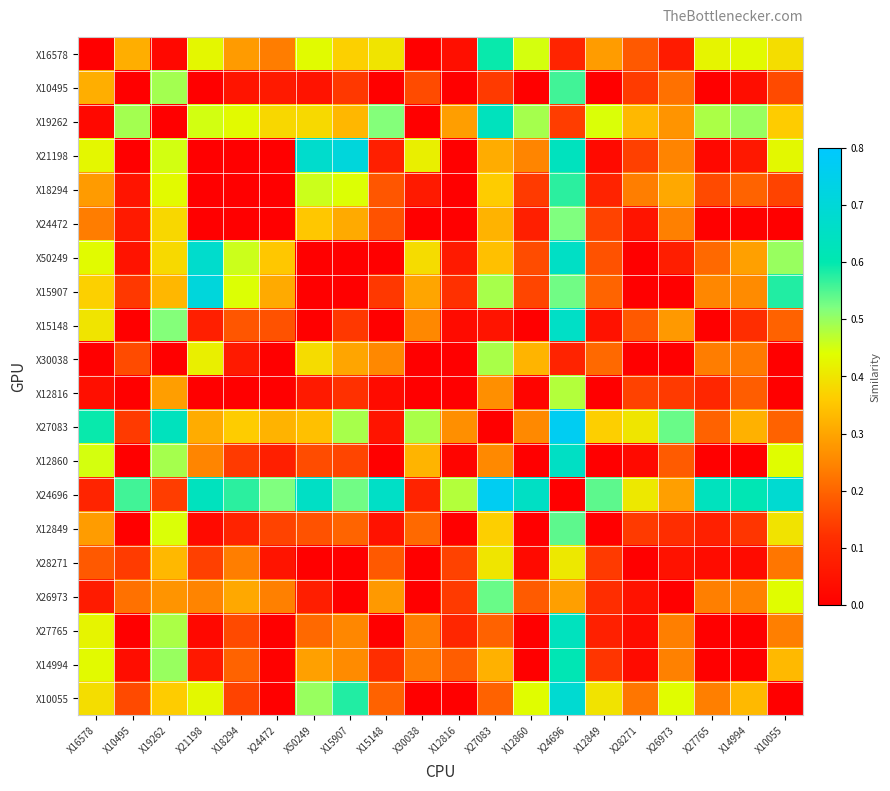

Reading left to right, what are all the values shown in this chart?

X16578: X16578=0.0	X10495=0.3	X19262=0.0	X21198=0.4	X18294=0.3	X24472=0.2	X50249=0.4	X15907=0.4	X15148=0.4	X30038=0.0	X12816=0.0	X27083=0.6	X12860=0.4	X24696=0.1	X12849=0.3	X28271=0.2	X26973=0.1	X27765=0.4	X14994=0.4	X10055=0.4
X10495: X16578=0.3	X10495=0.0	X19262=0.5	X21198=0.0	X18294=0.1	X24472=0.1	X50249=0.0	X15907=0.1	X15148=0.0	X30038=0.2	X12816=0.0	X27083=0.1	X12860=0.0	X24696=0.6	X12849=0.0	X28271=0.1	X26973=0.2	X27765=0.0	X14994=0.0	X10055=0.2
X19262: X16578=0.0	X10495=0.5	X19262=0.0	X21198=0.5	X18294=0.4	X24472=0.4	X50249=0.4	X15907=0.3	X15148=0.5	X30038=0.0	X12816=0.3	X27083=0.6	X12860=0.5	X24696=0.1	X12849=0.4	X28271=0.3	X26973=0.3	X27765=0.5	X14994=0.5	X10055=0.4
X21198: X16578=0.4	X10495=0.0	X19262=0.5	X21198=0.0	X18294=0.0	X24472=0.0	X50249=0.7	X15907=0.7	X15148=0.1	X30038=0.4	X12816=0.0	X27083=0.3	X12860=0.2	X24696=0.6	X12849=0.0	X28271=0.1	X26973=0.2	X27765=0.0	X14994=0.1	X10055=0.4
X18294: X16578=0.3	X10495=0.1	X19262=0.4	X21198=0.0	X18294=0.0	X24472=0.0	X50249=0.5	X15907=0.4	X15148=0.2	X30038=0.1	X12816=0.0	X27083=0.4	X12860=0.1	X24696=0.6	X12849=0.1	X28271=0.2	X26973=0.3	X27765=0.2	X14994=0.2	X10055=0.1
X24472: X16578=0.2	X10495=0.1	X19262=0.4	X21198=0.0	X18294=0.0	X24472=0.0	X50249=0.4	X15907=0.3	X15148=0.2	X30038=0.0	X12816=0.0	X27083=0.3	X12860=0.1	X24696=0.5	X12849=0.1	X28271=0.1	X26973=0.2	X27765=0.0	X14994=0.0	X10055=0.0
X50249: X16578=0.4	X10495=0.0	X19262=0.4	X21198=0.7	X18294=0.5	X24472=0.4	X50249=0.0	X15907=0.0	X15148=0.0	X30038=0.4	X12816=0.1	X27083=0.3	X12860=0.2	X24696=0.7	X12849=0.2	X28271=0.0	X26973=0.1	X27765=0.2	X14994=0.3	X10055=0.5
X15907: X16578=0.4	X10495=0.1	X19262=0.3	X21198=0.7	X18294=0.4	X24472=0.3	X50249=0.0	X15907=0.0	X15148=0.1	X30038=0.3	X12816=0.1	X27083=0.5	X12860=0.2	X24696=0.5	X12849=0.2	X28271=0.0	X26973=0.0	X27765=0.3	X14994=0.3	X10055=0.6
X15148: X16578=0.4	X10495=0.0	X19262=0.5	X21198=0.1	X18294=0.2	X24472=0.2	X50249=0.0	X15907=0.1	X15148=0.0	X30038=0.3	X12816=0.0	X27083=0.1	X12860=0.0	X24696=0.7	X12849=0.0	X28271=0.2	X26973=0.3	X27765=0.0	X14994=0.1	X10055=0.2
X30038: X16578=0.0	X10495=0.2	X19262=0.0	X21198=0.4	X18294=0.1	X24472=0.0	X50249=0.4	X15907=0.3	X15148=0.3	X30038=0.0	X12816=0.0	X27083=0.5	X12860=0.3	X24696=0.1	X12849=0.2	X28271=0.0	X26973=0.0	X27765=0.2	X14994=0.2	X10055=0.0
X12816: X16578=0.0	X10495=0.0	X19262=0.3	X21198=0.0	X18294=0.0	X24472=0.0	X50249=0.1	X15907=0.1	X15148=0.0	X30038=0.0	X12816=0.0	X27083=0.3	X12860=0.0	X24696=0.5	X12849=0.0	X28271=0.1	X26973=0.1	X27765=0.1	X14994=0.2	X10055=0.0
X27083: X16578=0.6	X10495=0.1	X19262=0.6	X21198=0.3	X18294=0.4	X24472=0.3	X50249=0.3	X15907=0.5	X15148=0.1	X30038=0.5	X12816=0.3	X27083=0.0	X12860=0.3	X24696=0.8	X12849=0.4	X28271=0.4	X26973=0.5	X27765=0.2	X14994=0.3	X10055=0.2
X12860: X16578=0.4	X10495=0.0	X19262=0.5	X21198=0.2	X18294=0.1	X24472=0.1	X50249=0.2	X15907=0.2	X15148=0.0	X30038=0.3	X12816=0.0	X27083=0.3	X12860=0.0	X24696=0.7	X12849=0.0	X28271=0.0	X26973=0.2	X27765=0.0	X14994=0.0	X10055=0.4
X24696: X16578=0.1	X10495=0.6	X19262=0.1	X21198=0.6	X18294=0.6	X24472=0.5	X50249=0.7	X15907=0.5	X15148=0.7	X30038=0.1	X12816=0.5	X27083=0.8	X12860=0.7	X24696=0.0	X12849=0.5	X28271=0.4	X26973=0.3	X27765=0.6	X14994=0.6	X10055=0.7
X12849: X16578=0.3	X10495=0.0	X19262=0.4	X21198=0.0	X18294=0.1	X24472=0.1	X50249=0.2	X15907=0.2	X15148=0.0	X30038=0.2	X12816=0.0	X27083=0.4	X12860=0.0	X24696=0.5	X12849=0.0	X28271=0.1	X26973=0.1	X27765=0.1	X14994=0.1	X10055=0.4
X28271: X16578=0.2	X10495=0.1	X19262=0.3	X21198=0.1	X18294=0.2	X24472=0.1	X50249=0.0	X15907=0.0	X15148=0.2	X30038=0.0	X12816=0.1	X27083=0.4	X12860=0.0	X24696=0.4	X12849=0.1	X28271=0.0	X26973=0.0	X27765=0.0	X14994=0.0	X10055=0.2
X26973: X16578=0.1	X10495=0.2	X19262=0.3	X21198=0.2	X18294=0.3	X24472=0.2	X50249=0.1	X15907=0.0	X15148=0.3	X30038=0.0	X12816=0.1	X27083=0.5	X12860=0.2	X24696=0.3	X12849=0.1	X28271=0.0	X26973=0.0	X27765=0.2	X14994=0.2	X10055=0.4
X27765: X16578=0.4	X10495=0.0	X19262=0.5	X21198=0.0	X18294=0.2	X24472=0.0	X50249=0.2	X15907=0.3	X15148=0.0	X30038=0.2	X12816=0.1	X27083=0.2	X12860=0.0	X24696=0.6	X12849=0.1	X28271=0.0	X26973=0.2	X27765=0.0	X14994=0.0	X10055=0.2
X14994: X16578=0.4	X10495=0.0	X19262=0.5	X21198=0.1	X18294=0.2	X24472=0.0	X50249=0.3	X15907=0.3	X15148=0.1	X30038=0.2	X12816=0.2	X27083=0.3	X12860=0.0	X24696=0.6	X12849=0.1	X28271=0.0	X26973=0.2	X27765=0.0	X14994=0.0	X10055=0.3
X10055: X16578=0.4	X10495=0.2	X19262=0.4	X21198=0.4	X18294=0.1	X24472=0.0	X50249=0.5	X15907=0.6	X15148=0.2	X30038=0.0	X12816=0.0	X27083=0.2	X12860=0.4	X24696=0.7	X12849=0.4	X28271=0.2	X26973=0.4	X27765=0.2	X14994=0.3	X10055=0.0